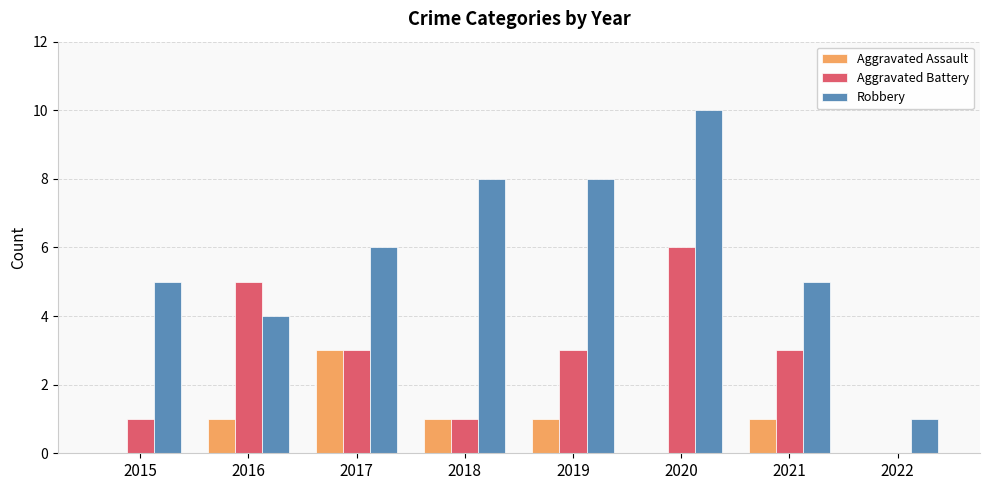

Are the bars horizontal?

No